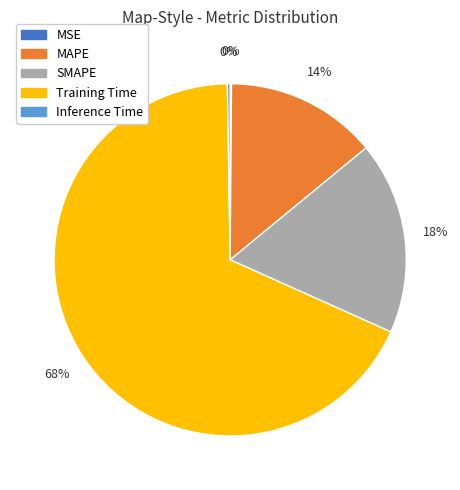

To the nearest percent, what percentage of the pie is Training Time?

68%